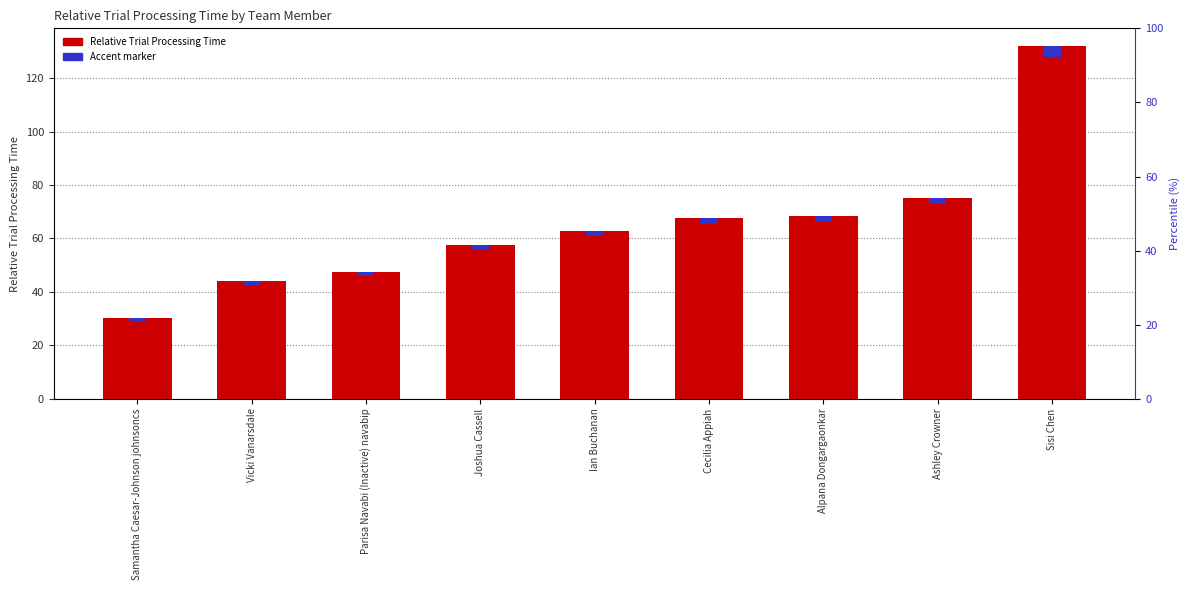

Which category has the highest value across all series?

Sisi Chen